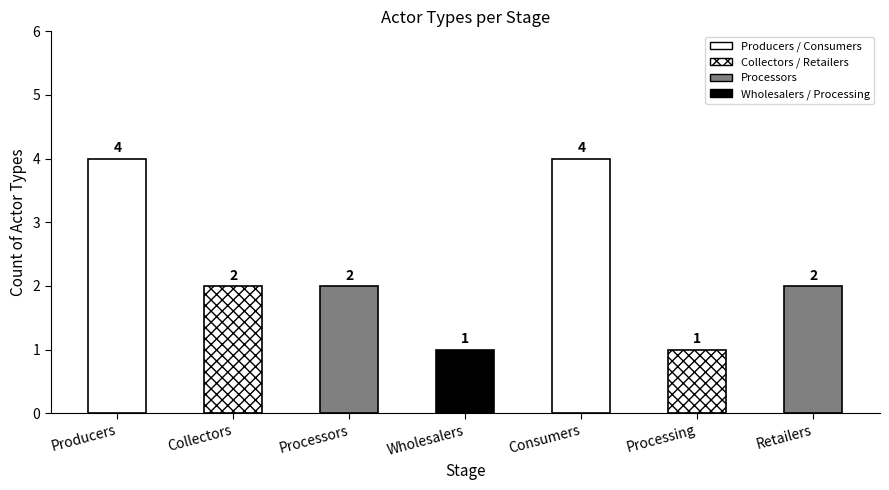

Reading left to right, transcribe all the data shown in this chart.

Producers=4	Collectors=2	Processors=2	Wholesalers=1	Consumers=4	Processing=1	Retailers=2